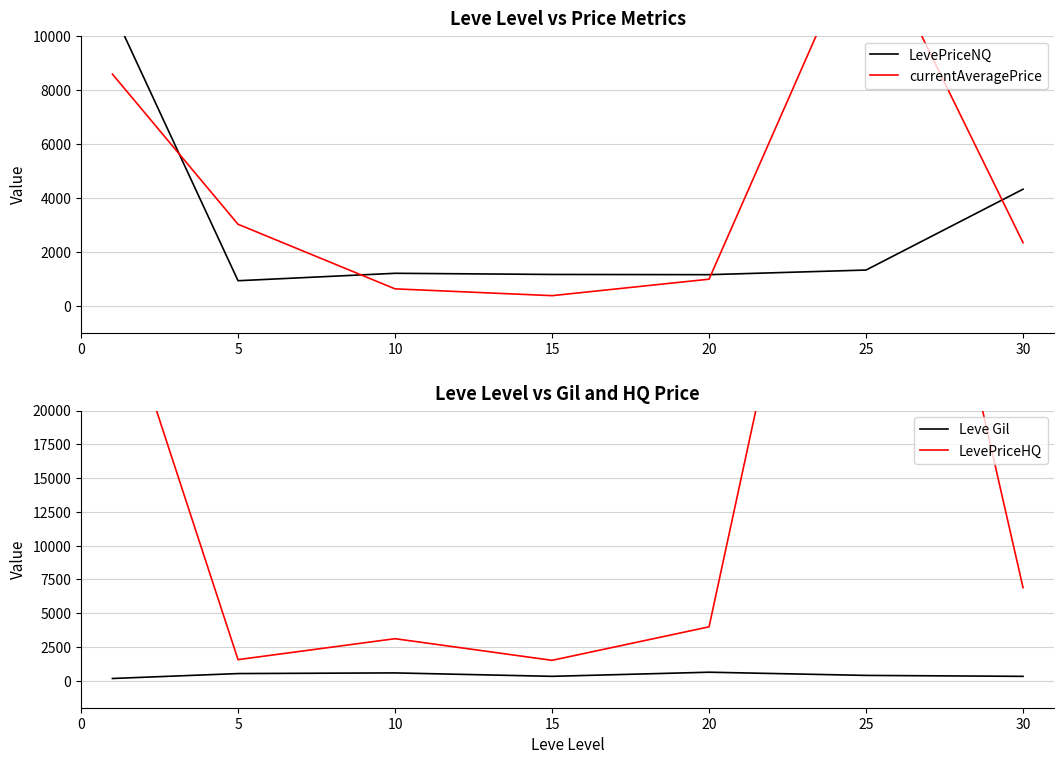

At 25, list the series in order from largest to smallest.

LevePriceHQ, currentAveragePrice, LevePriceNQ, Leve Gil